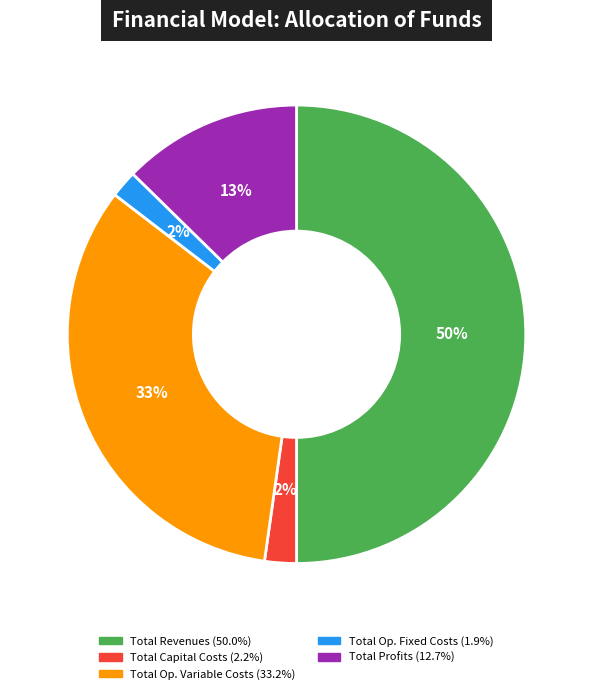

To the nearest percent, what is the difference between the largest and smallest slice percentages?

48%